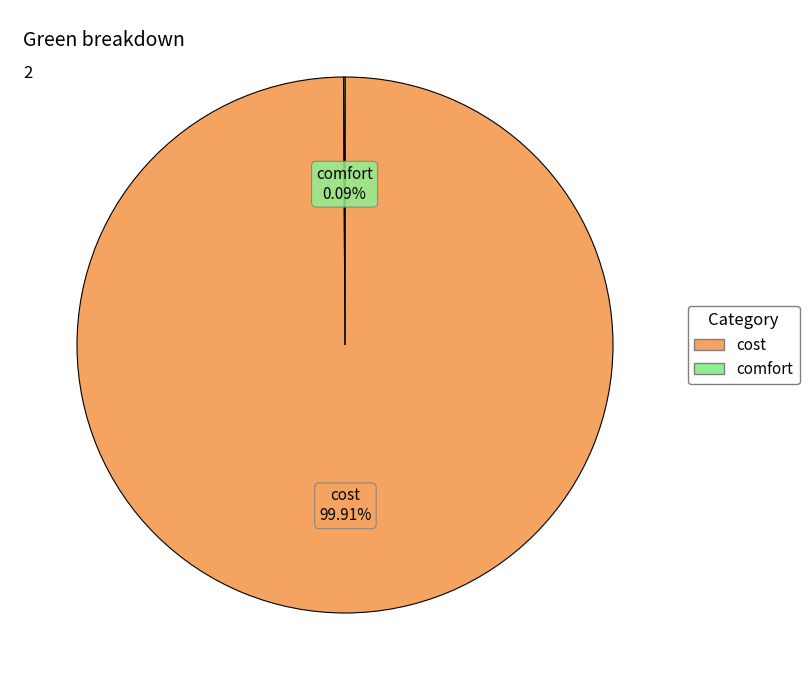

Does cost account for over 50% of the chart?

Yes